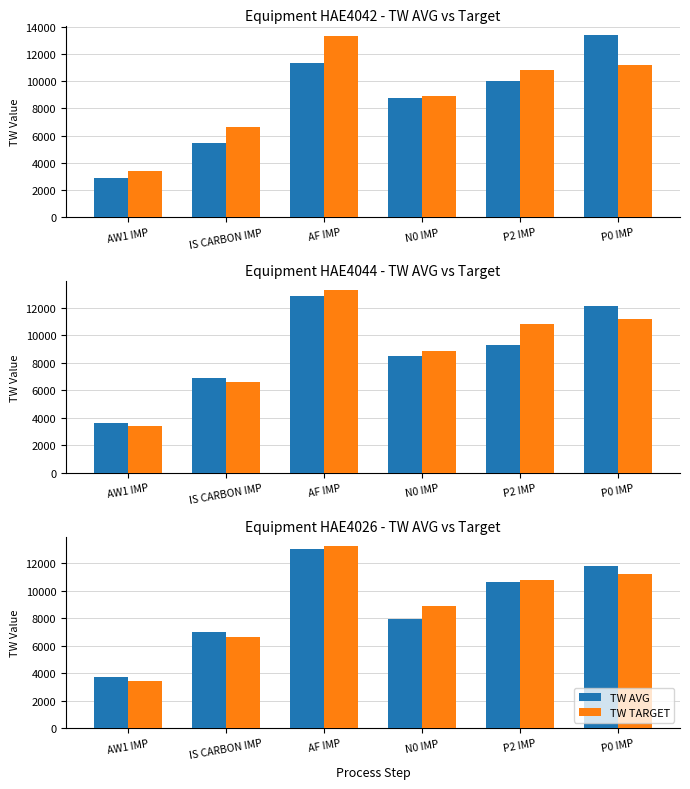

List the series in order of their peak value, highest first.

TW TARGET, TW AVG